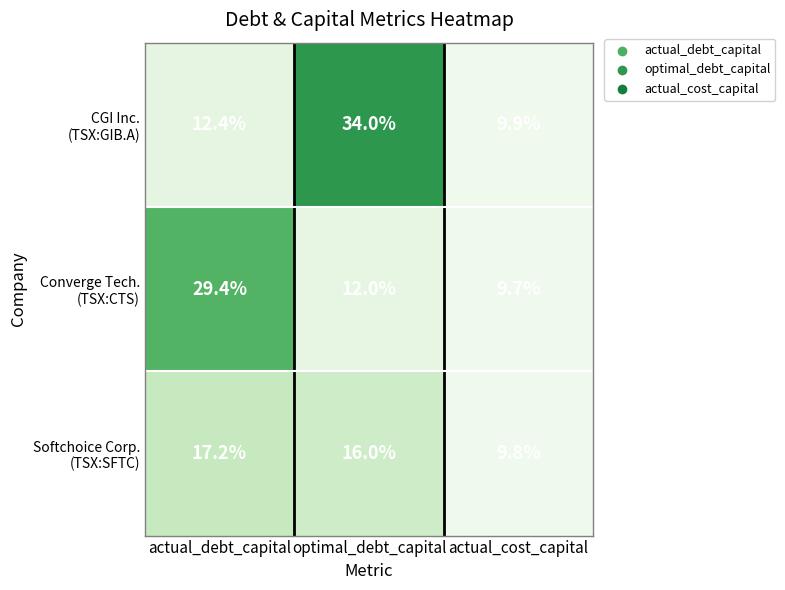

At which category is the sum across all series the highest?

optimal_debt_capital